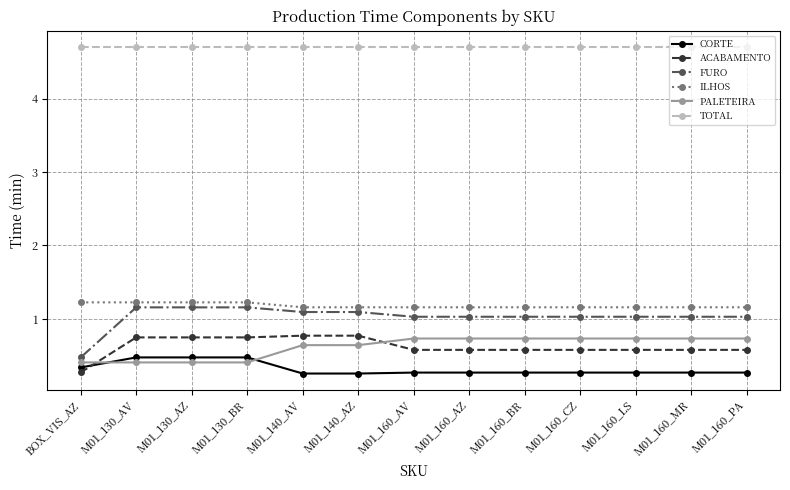

What is the smallest value displayed?

0.3